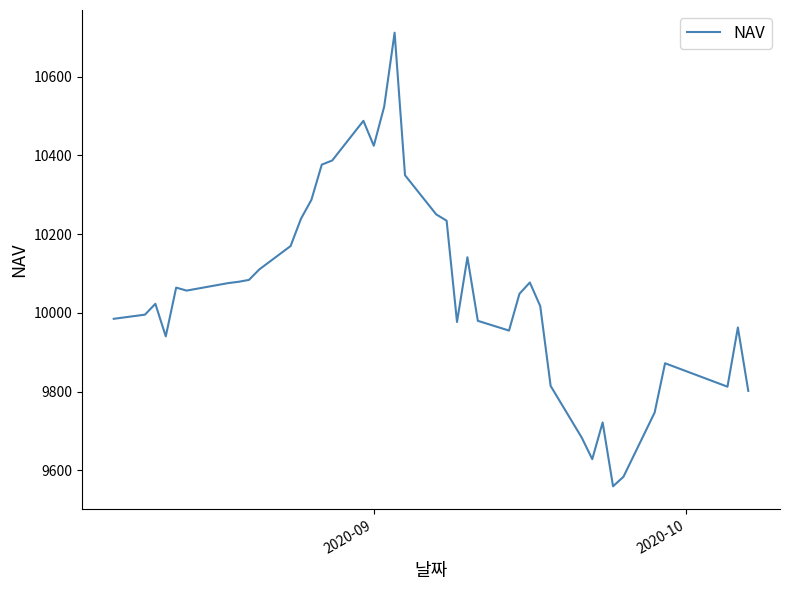

What is the smallest value displayed?

9559.6